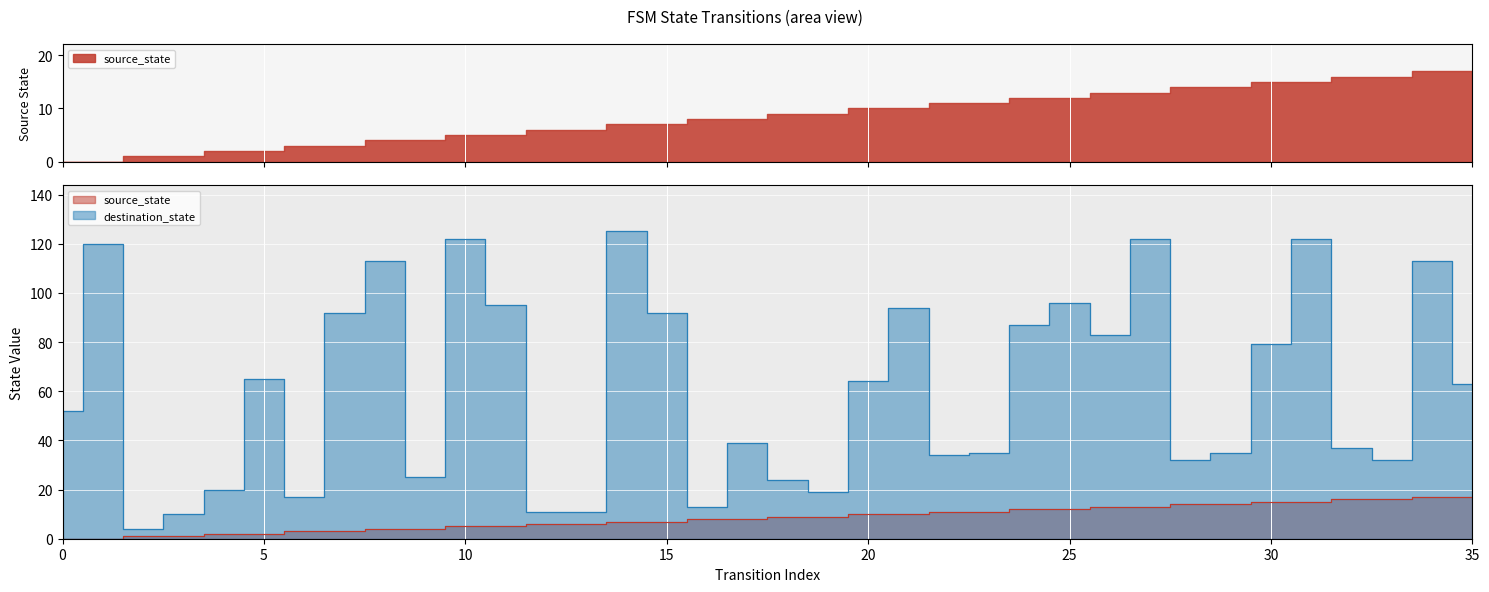

True or false: destination_state and source_state intersect in this chart.

False